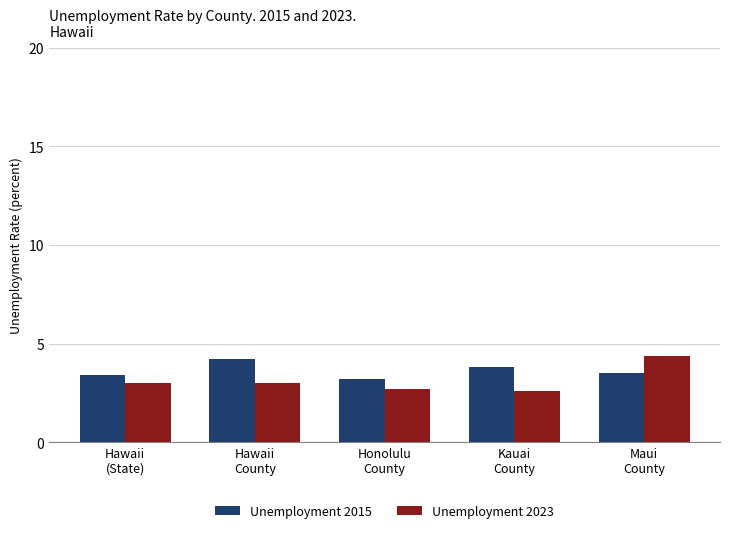

Reading left to right, extract all data points from this chart.

Unemployment 2015: Hawaii
(State)=3.4	Hawaii
County=4.2	Honolulu
County=3.2	Kauai
County=3.8	Maui
County=3.5
Unemployment 2023: Hawaii
(State)=3.0	Hawaii
County=3.0	Honolulu
County=2.7	Kauai
County=2.6	Maui
County=4.4